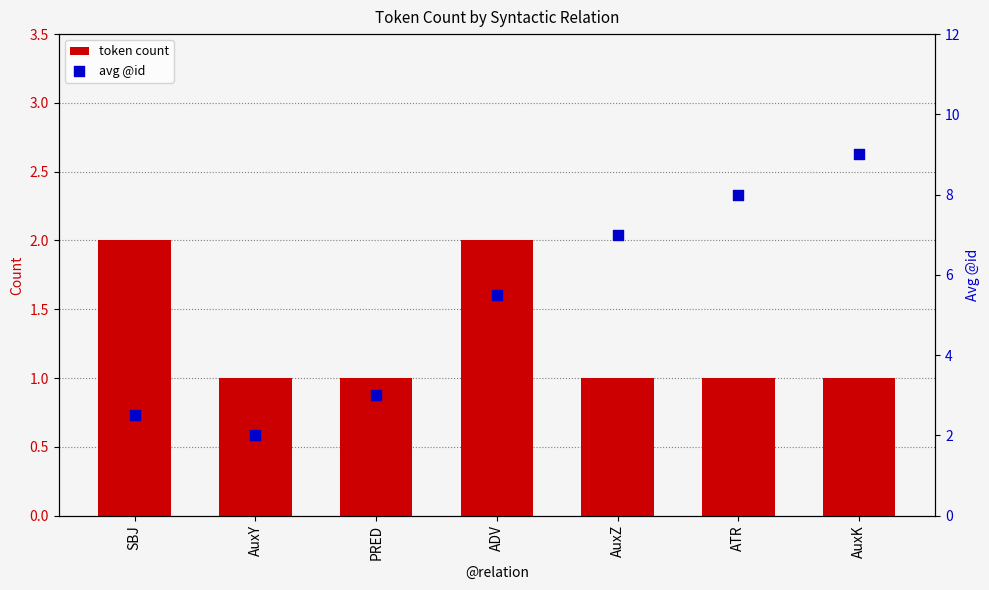

Which series contains the highest Y value?

avg @id